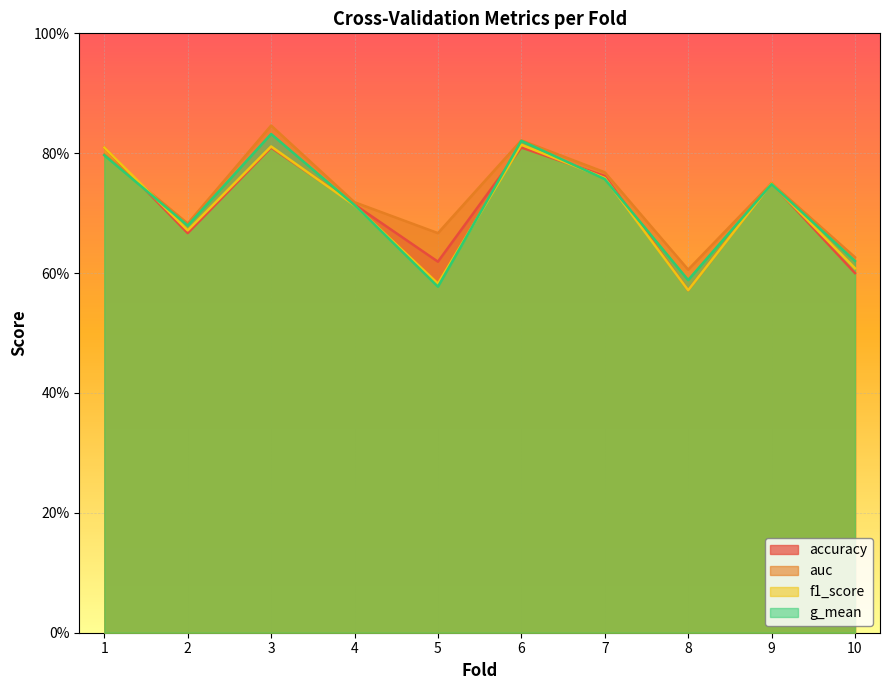

Is the value of g_mean at 6 greater than the value of accuracy at 8?

Yes